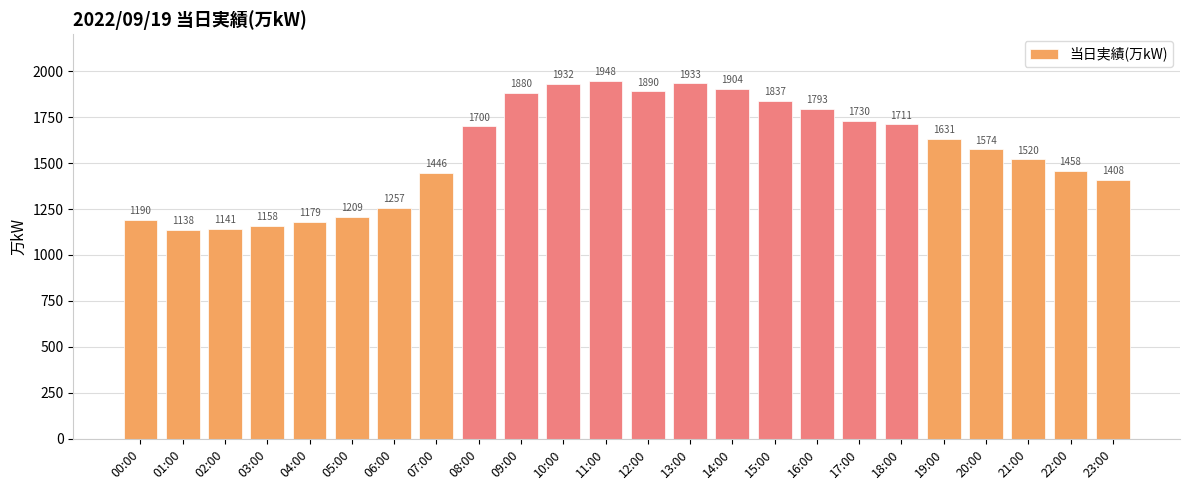

How many distinct data groups are displayed?

1